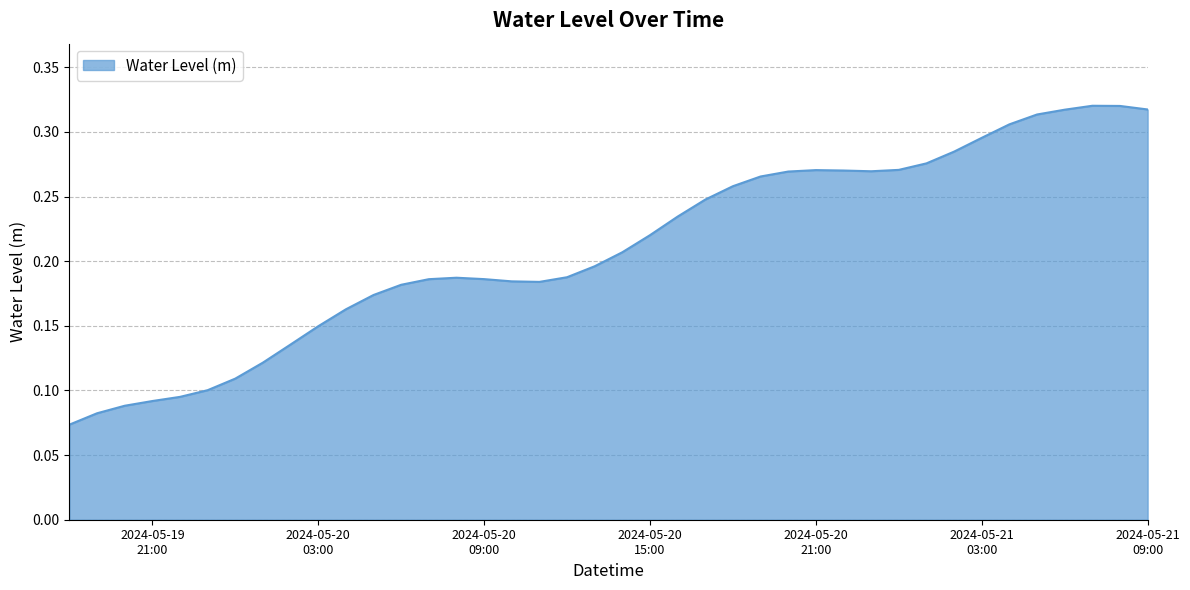

How many lines are shown in the chart?

1